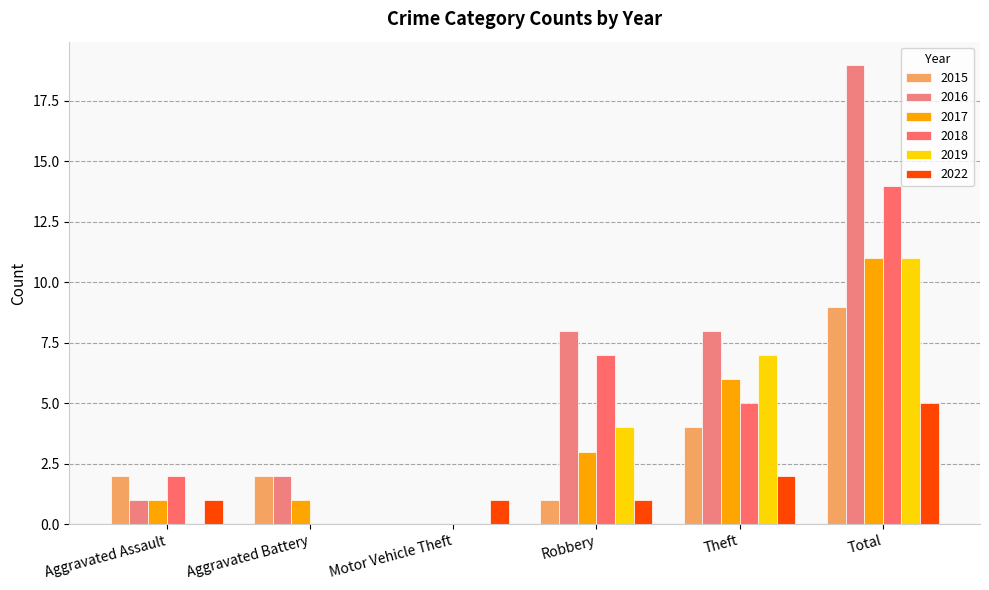

How many series are shown in this chart?

6